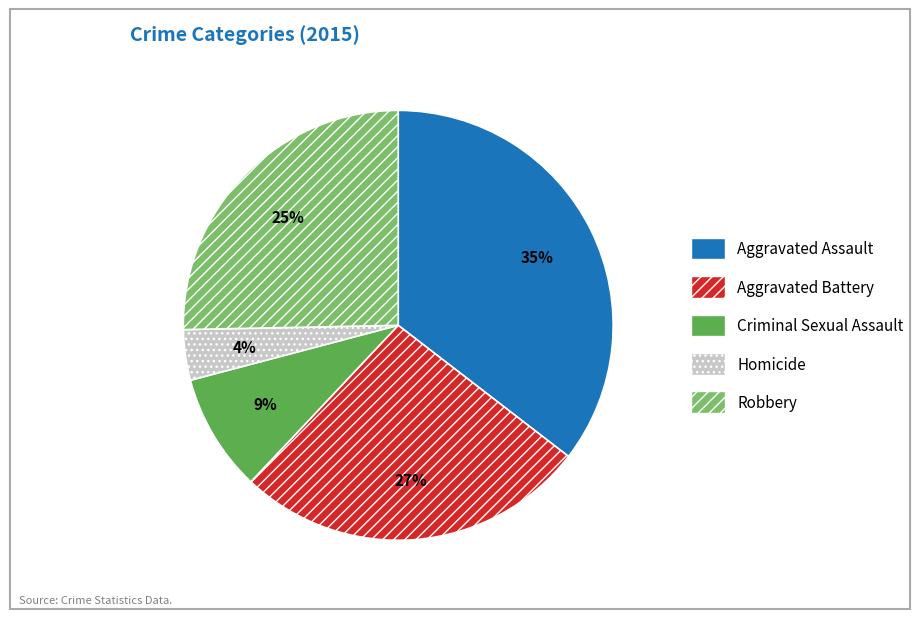

Which category has the biggest portion of the pie?

Aggravated Assault